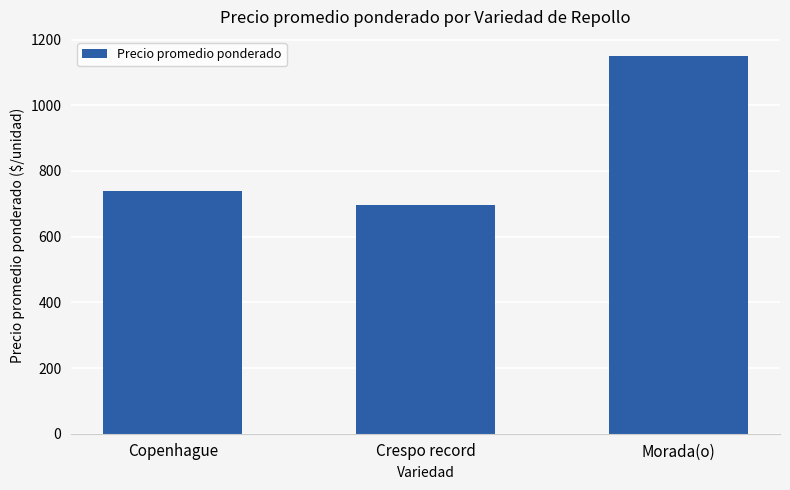

At which label does the data first exceed 738?

Copenhague